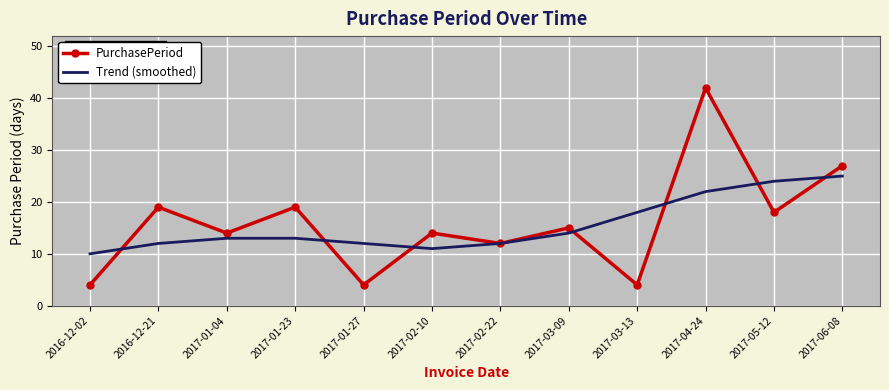

How many interior local valleys does the PurchasePeriod series have?

5